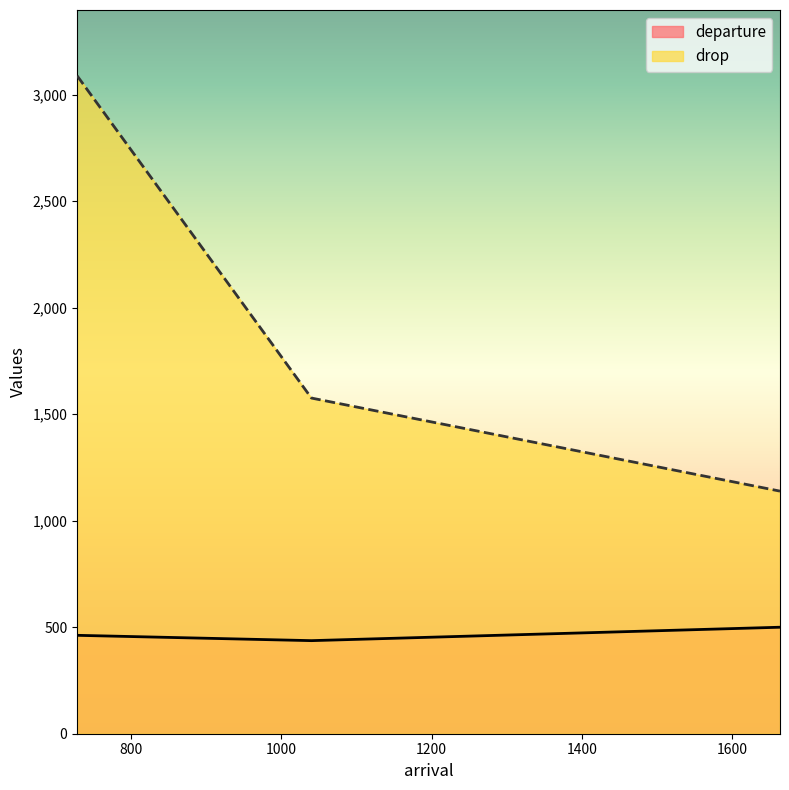

Reading left to right, what are all the values shown in this chart?

departure: 728=462	1040=437	1664=500
drop: 728=3089	1040=1576	1664=1139